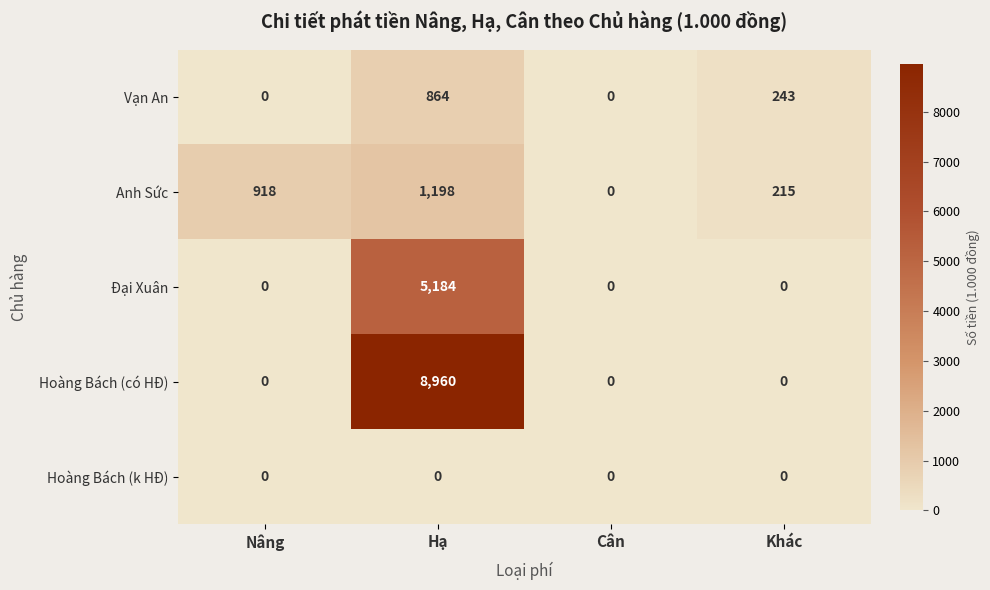

Reading left to right, list all the values displayed in this chart.

Vạn An: Nâng=0	Hạ=864	Cân=0	Khác=243
Anh Sức: Nâng=918	Hạ=1198	Cân=0	Khác=215
Đại Xuân: Nâng=0	Hạ=5184	Cân=0	Khác=0
Hoàng Bách (có HĐ): Nâng=0	Hạ=8960	Cân=0	Khác=0
Hoàng Bách (k HĐ): Nâng=0	Hạ=0	Cân=0	Khác=0